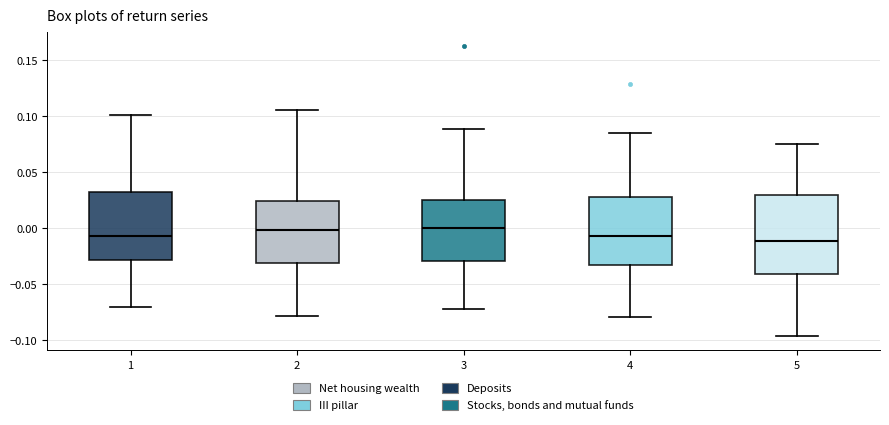

Where does the lower whisker of the box at x = 4 end on the y-axis? The values are not printed on the chart, so give them approximately, as read against the axis.

-0.080